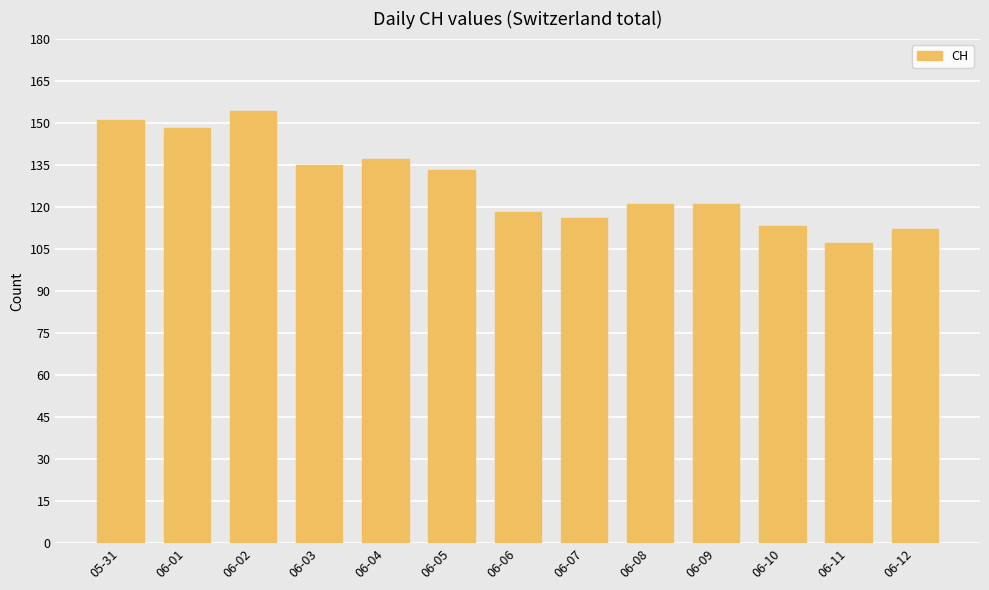

The chart shows a value of 112 at 06-12. True or false?

True